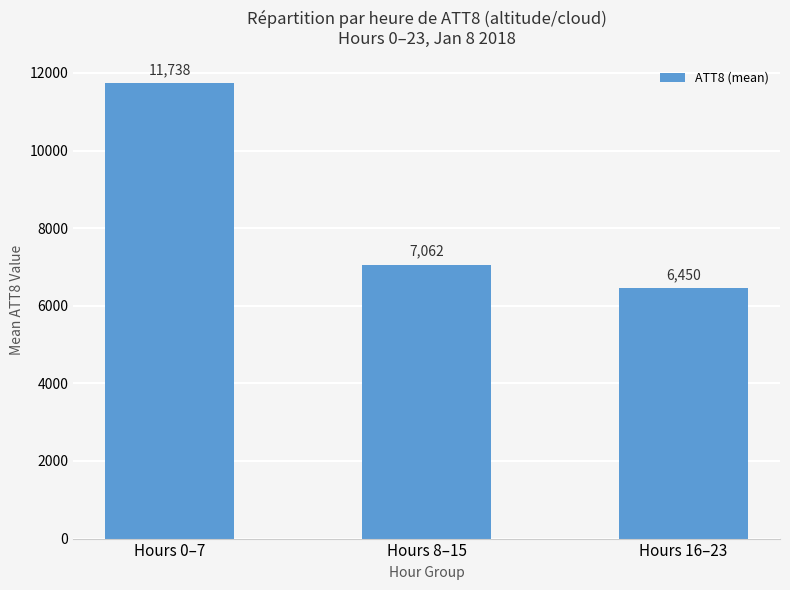

What is the greatest value displayed?

11737.5